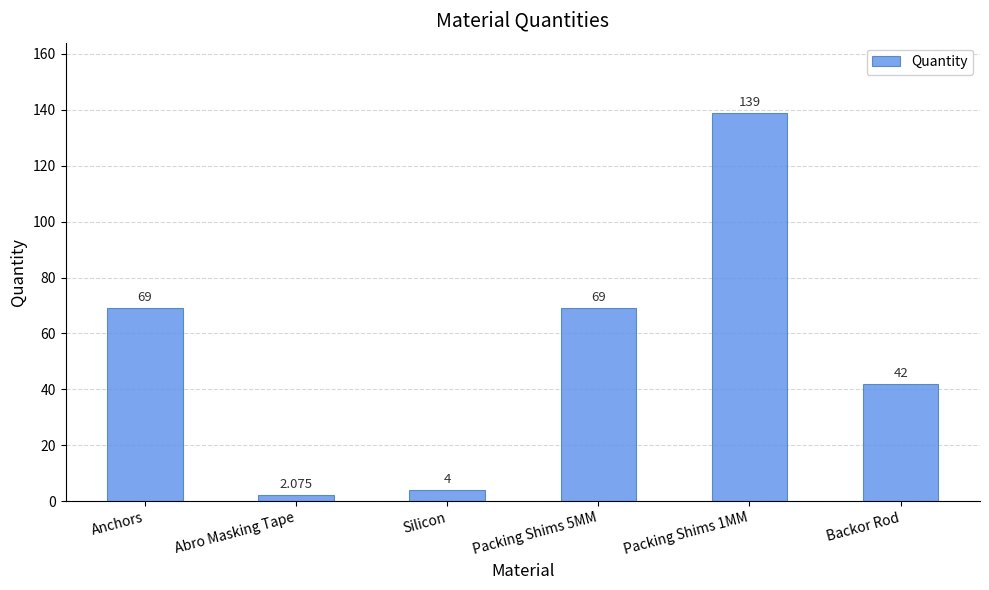

What is the change in value from Packing Shims 5MM to Packing Shims 1MM?

+70.0